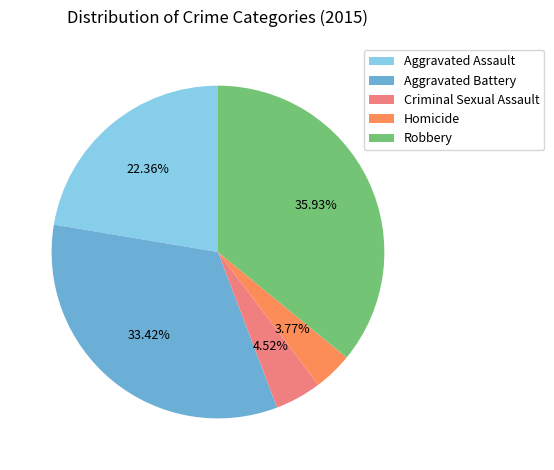

Combined, do Aggravated Battery and Aggravated Assault account for over 50%?

Yes